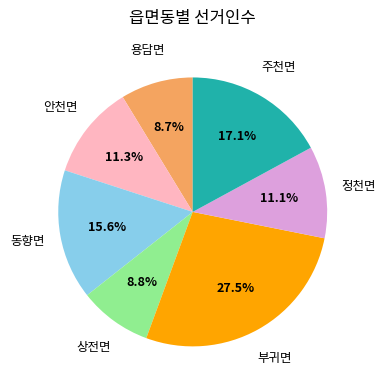

Is there any slice that represents more than half of the pie?

No